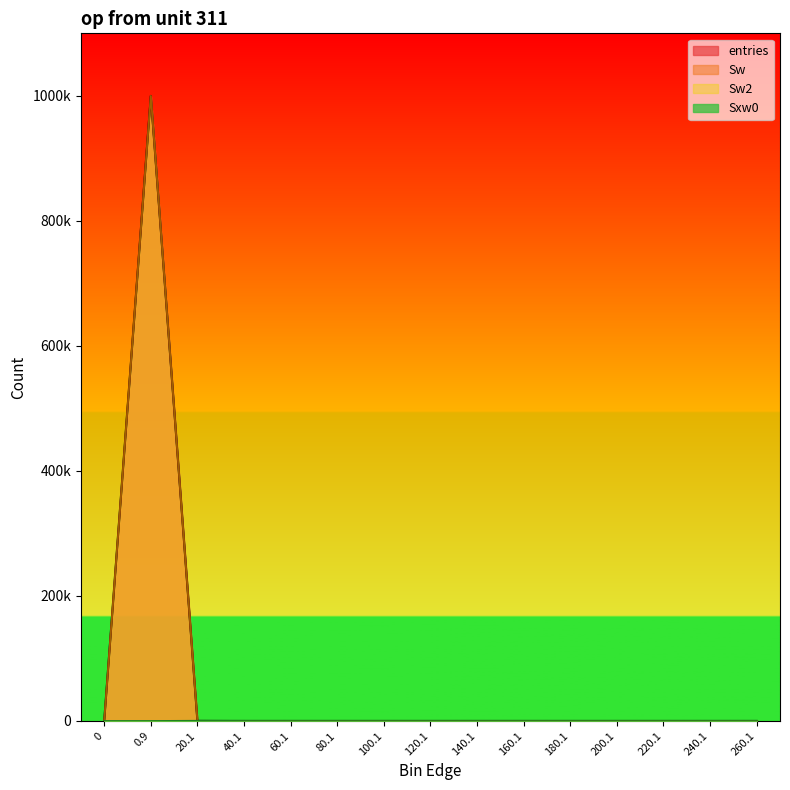

At which category is the sum across all series the highest?

0.9